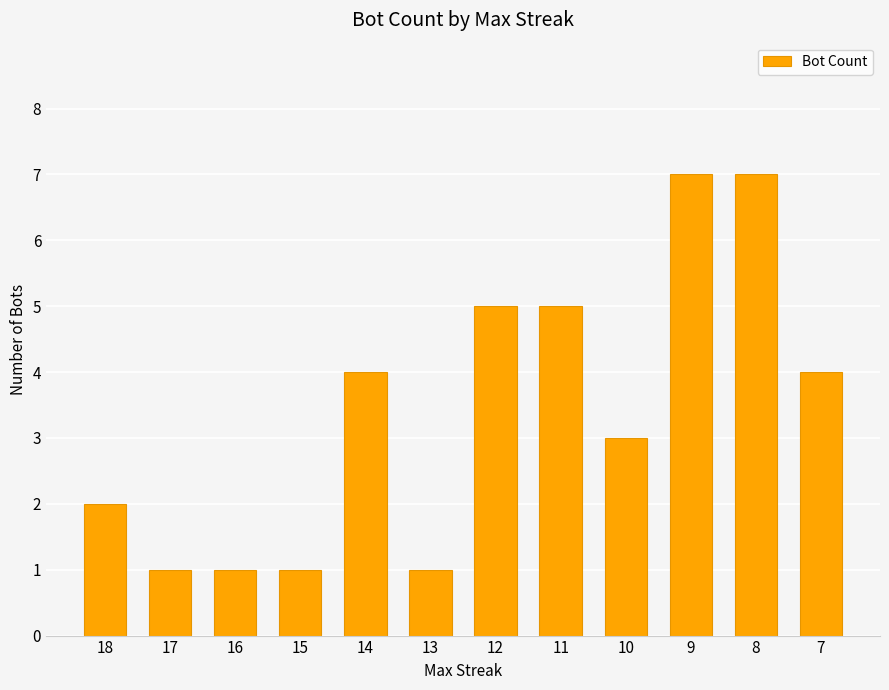

Count the number of data series in this chart.

1